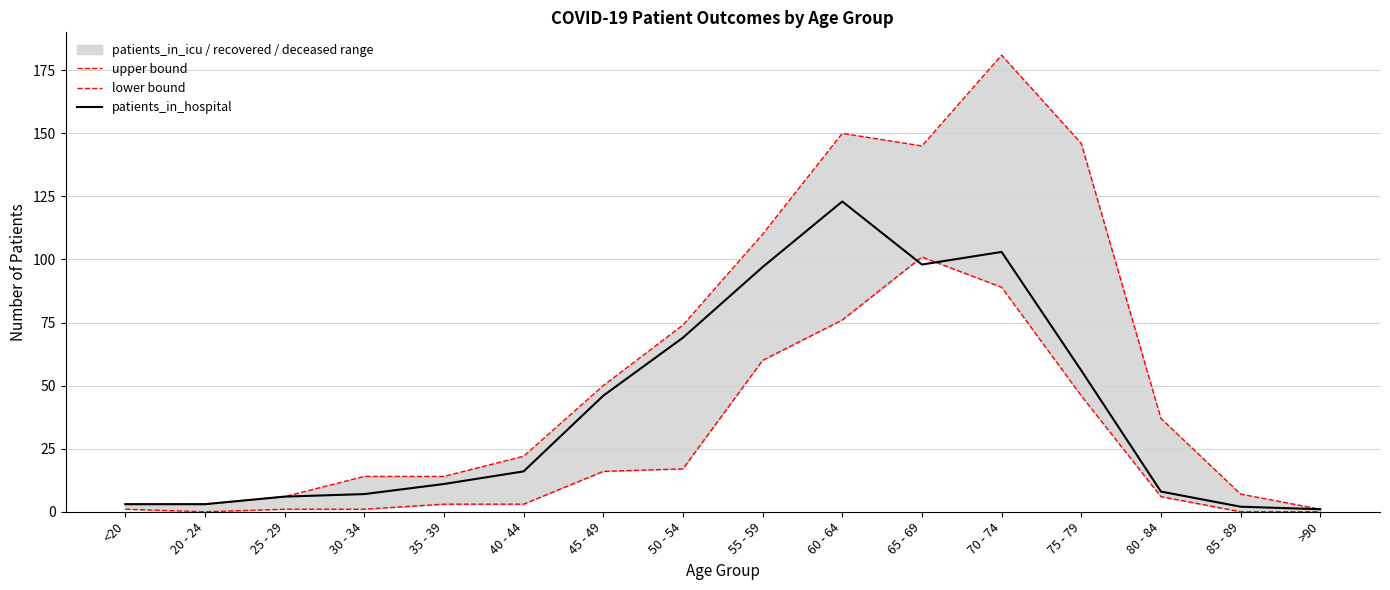

What is the value of the upper bound point at the 3rd from the left?

6